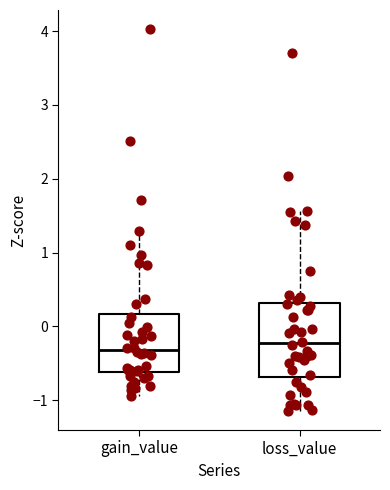

Reading left to right, transcribe this box plot: for each box, give where its median line is, the range the box spans, and where its two whiskers end, as read against the y-axis. The values are not printed on the chart, so give them approximately, as read against the axis.

gain_value: median -0.3, box -0.6 to 0.2, whiskers -0.9 to 1.3
loss_value: median -0.2, box -0.7 to 0.3, whiskers -1.1 to 1.6